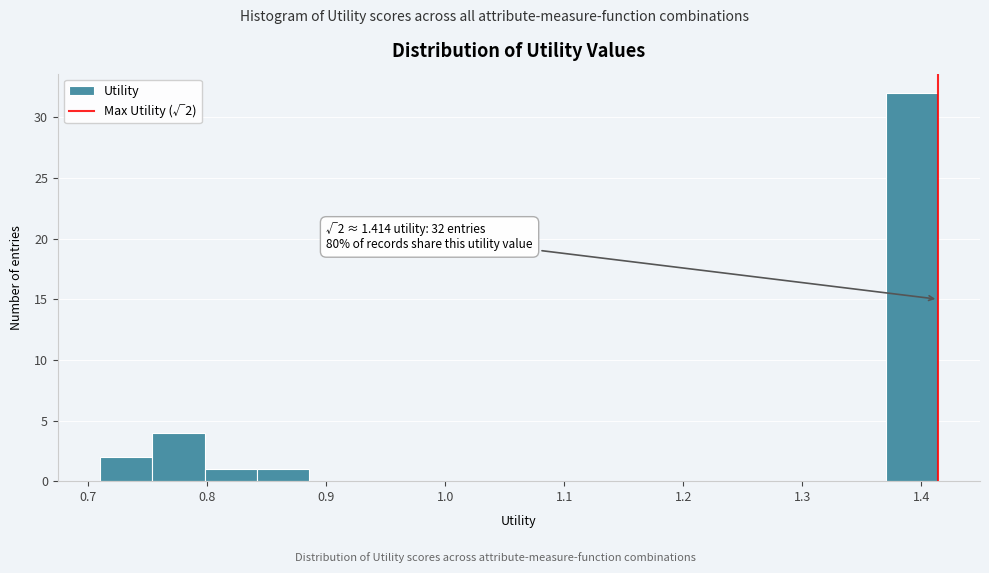

Over which range of the x-axis is the bar tallest?

1.37 to 1.41